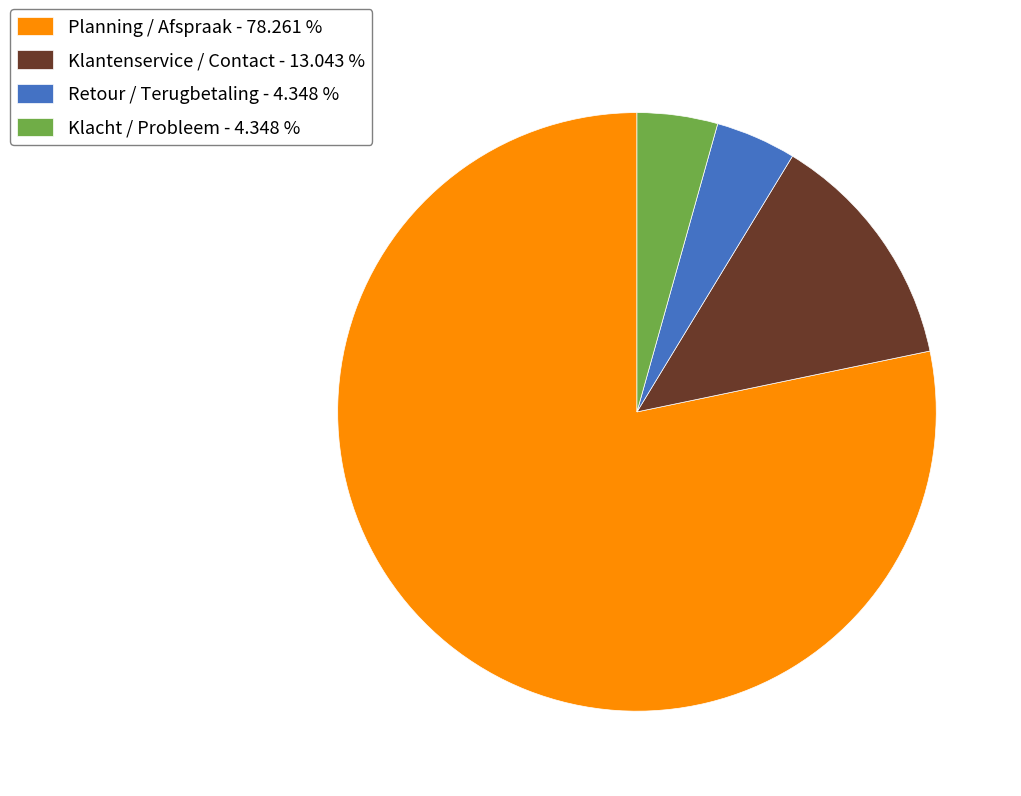

Does Planning / Afspraak - 78.261 % represent more than half of the total?

Yes